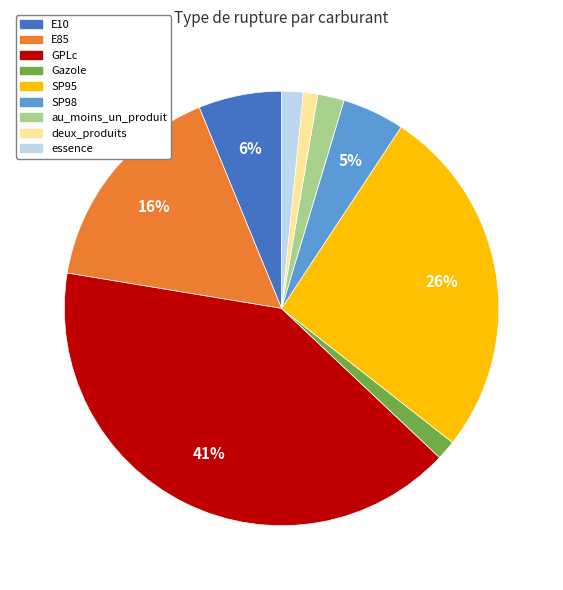

How many slices are in this pie chart?

9